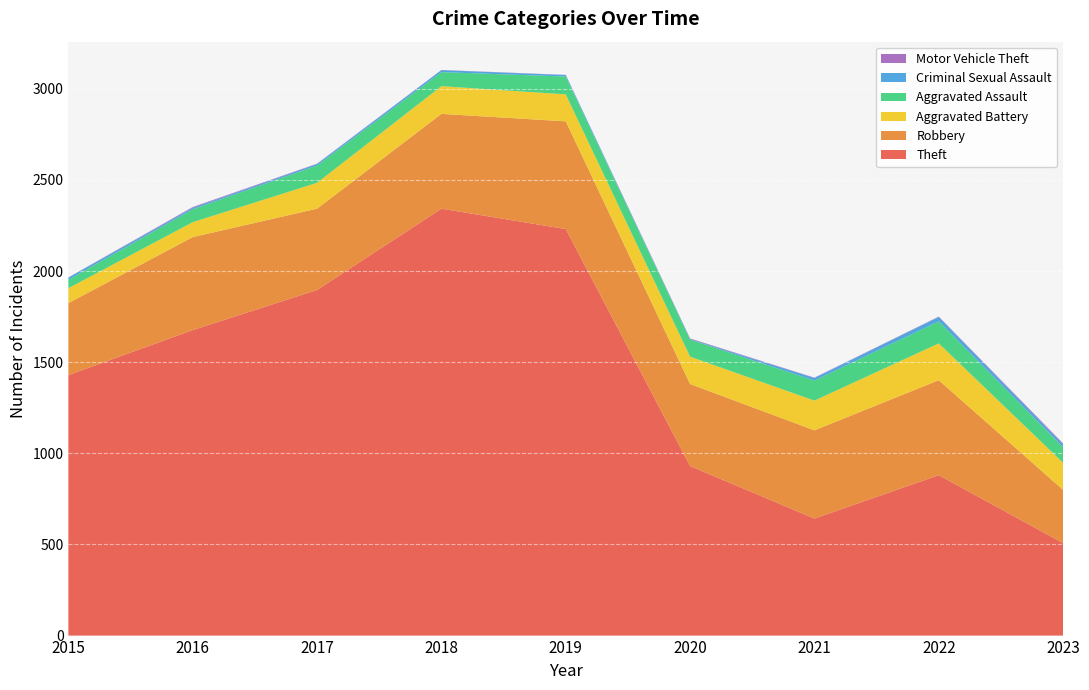

Reading left to right, list all the values displayed in this chart.

Theft: 2015=1429	2016=1676	2017=1896	2018=2342	2019=2230	2020=930	2021=642	2022=880	2023=507
Robbery: 2015=395	2016=510	2017=446	2018=520	2019=591	2020=450	2021=484	2022=521	2023=292
Aggravated Battery: 2015=82	2016=82	2017=142	2018=152	2019=148	2020=150	2021=163	2022=202	2023=149
Aggravated Assault: 2015=46	2016=71	2017=95	2018=77	2019=98	2020=94	2021=110	2022=121	2023=85
Criminal Sexual Assault: 2015=12	2016=8	2017=8	2018=11	2019=8	2020=3	2021=14	2022=24	2023=15
Motor Vehicle Theft: 2015=1	2016=4	2017=2	2018=1	2019=1	2020=3	2021=2	2022=2	2023=6